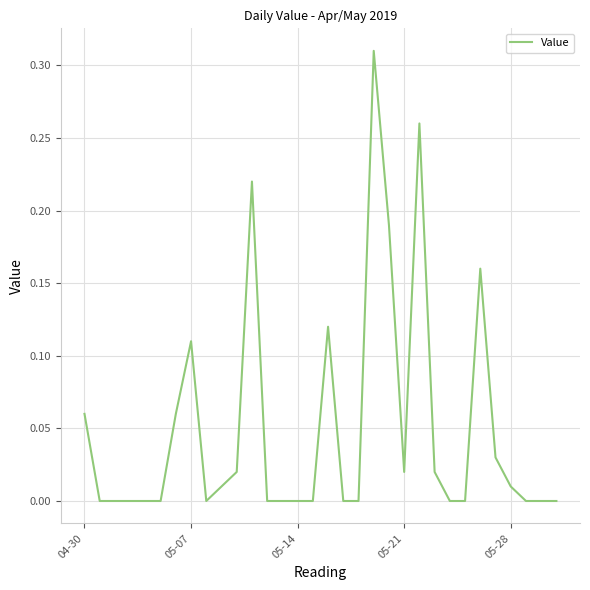

What is the average value?

0.1